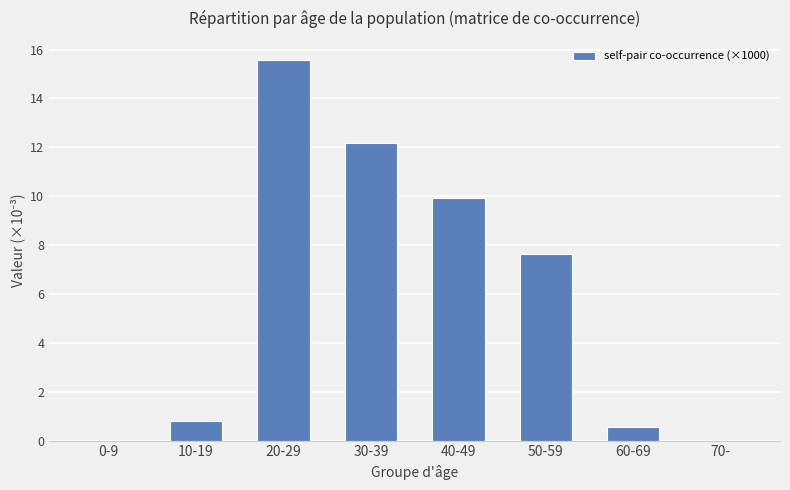

How many data points are above 7?

4